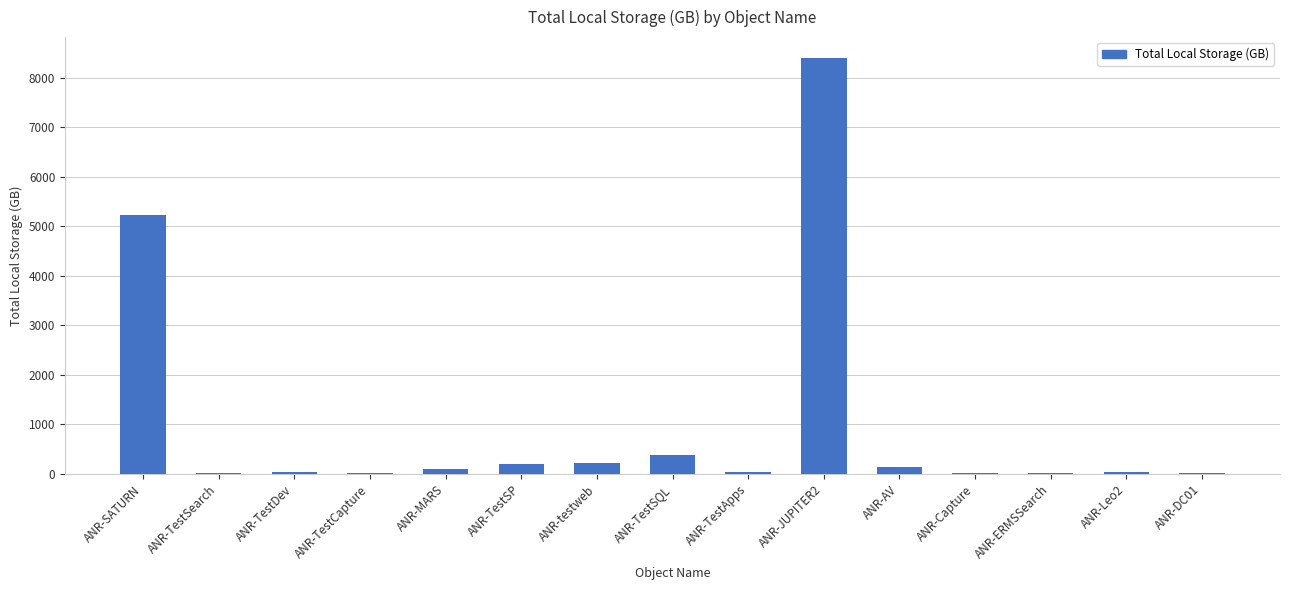

At which category does the chart reach its peak across all series?

ANR-JUPITER2